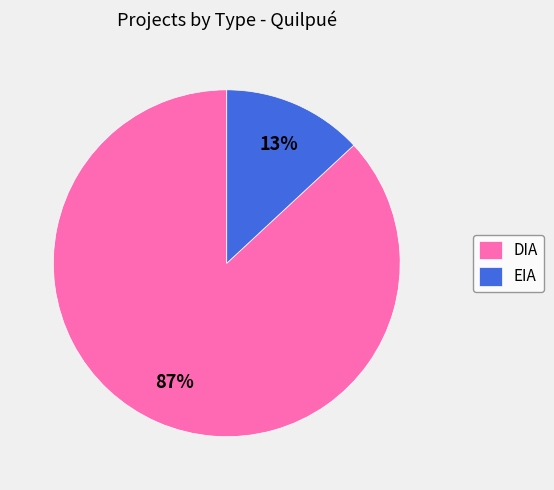

Is it true that EIA is 13% of the pie?

True